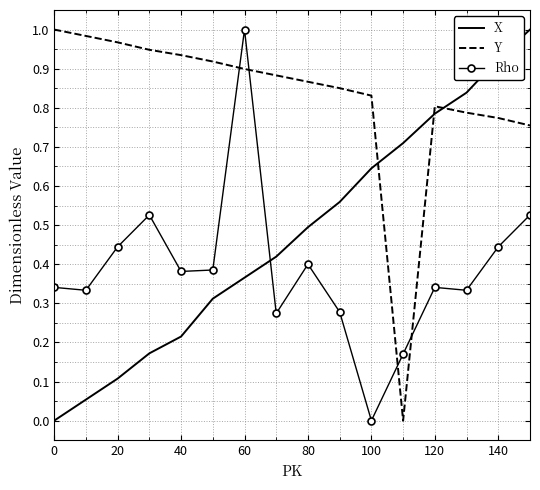

Which series has the largest total across all categories?

Y